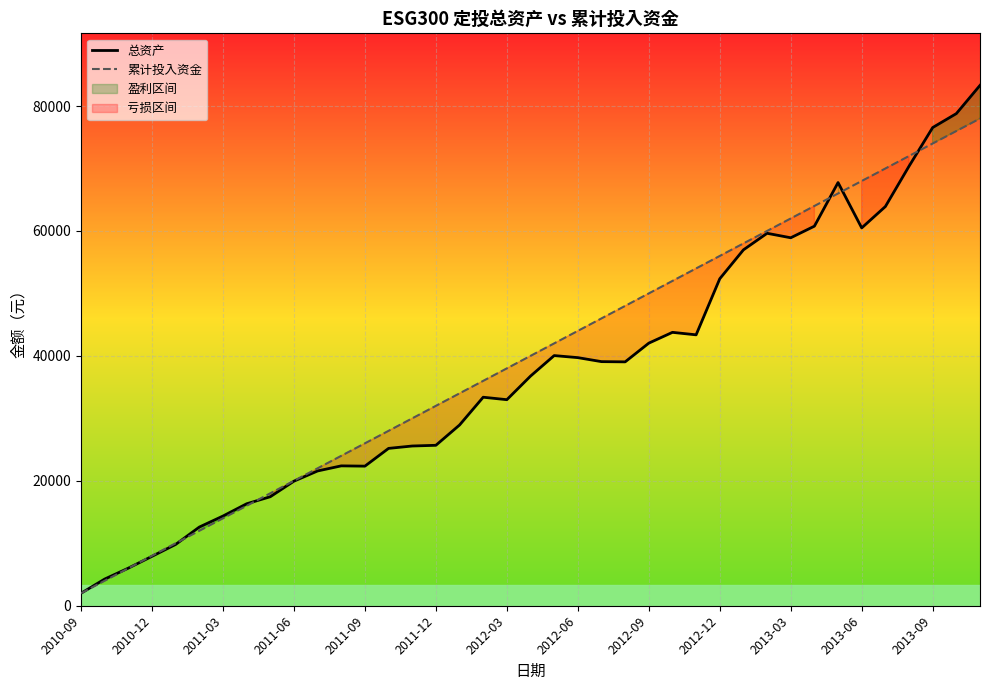

True or false: 累计投入资金 has more than 2 interior local peaks.

False